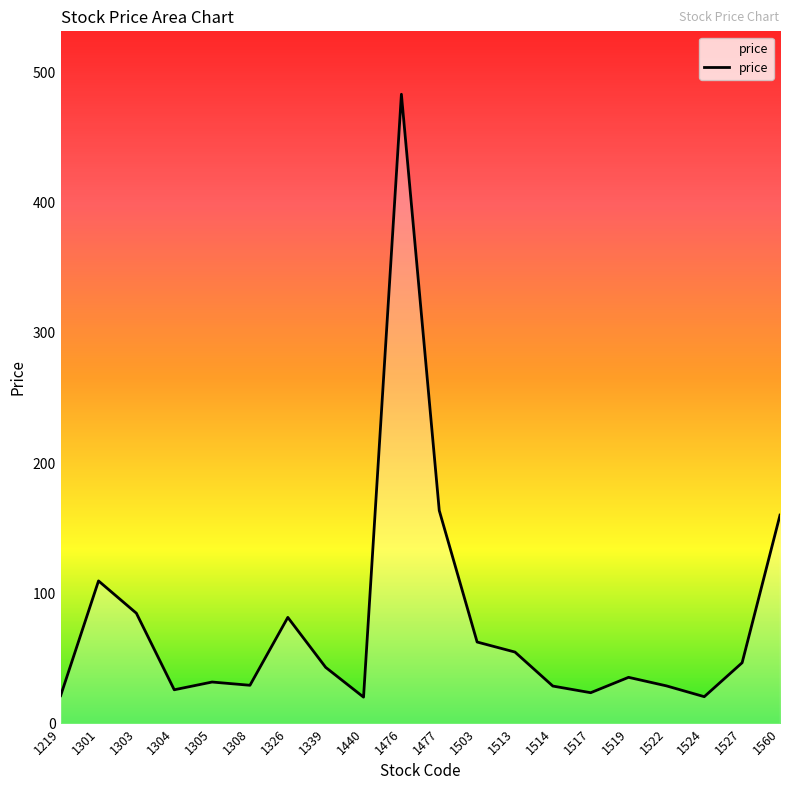

Is it true that the value at 1301 is 109.5?

True